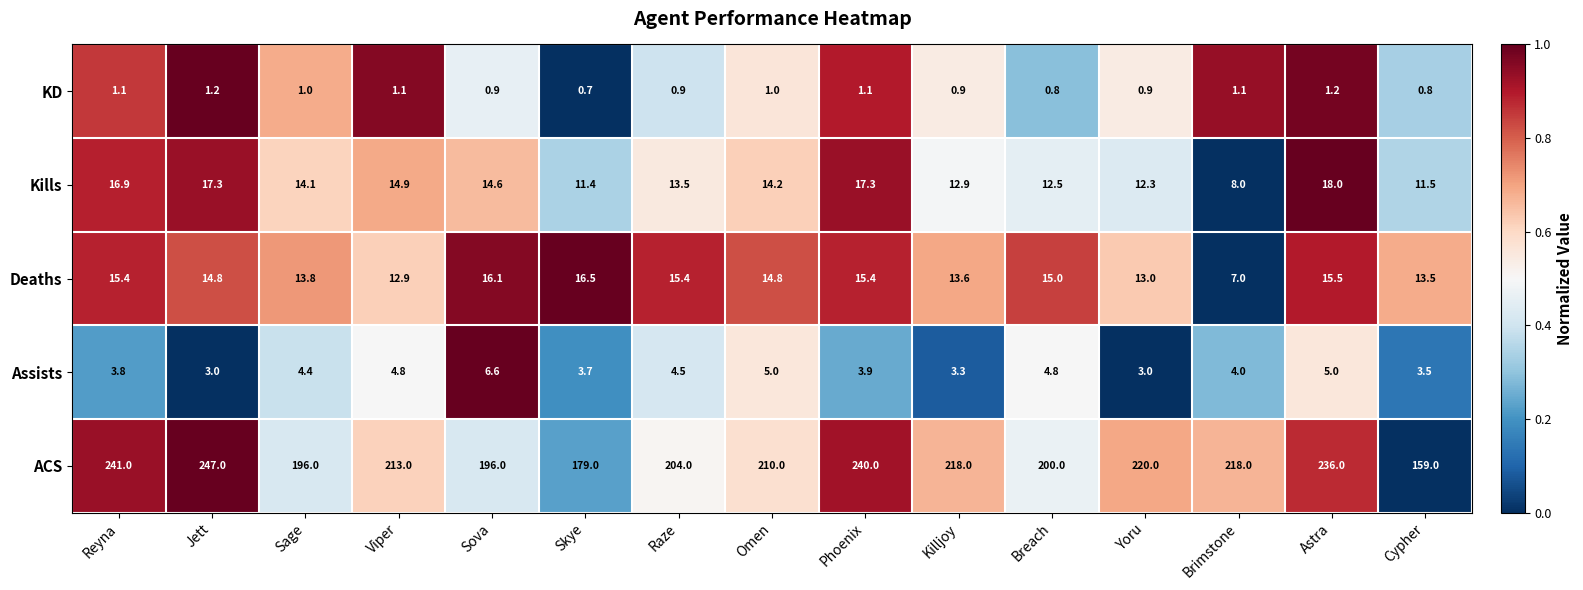

What is the sum of the Deaths values at Omen and Skye?

31.3